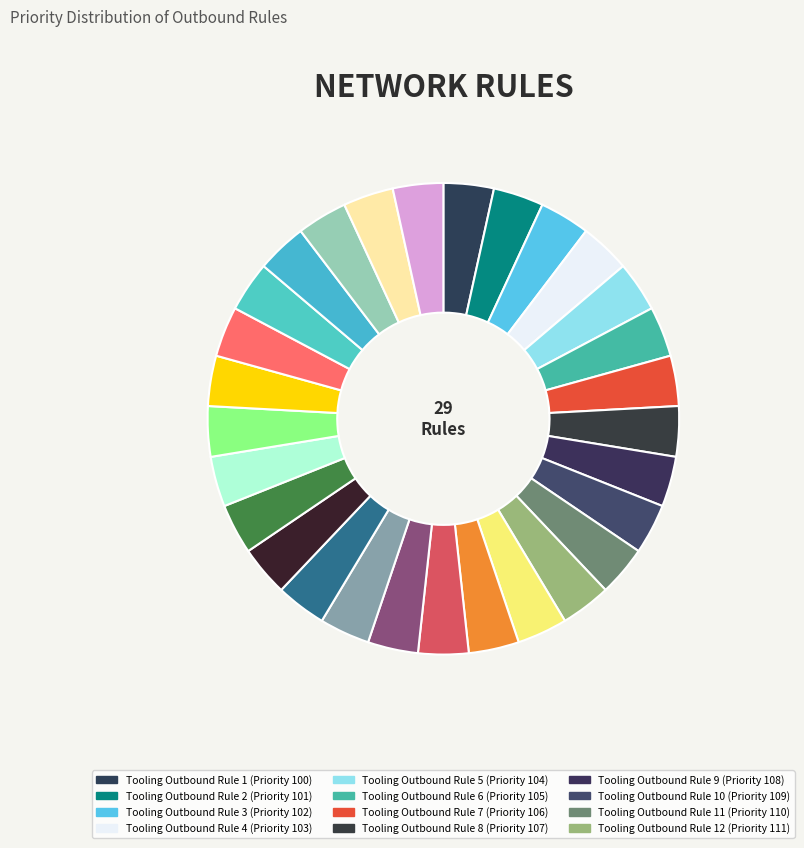

How many slices are in this pie chart?

29